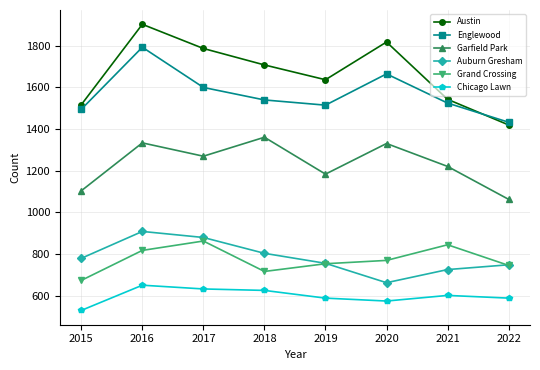

What is the sum of all Englewood values?

12558